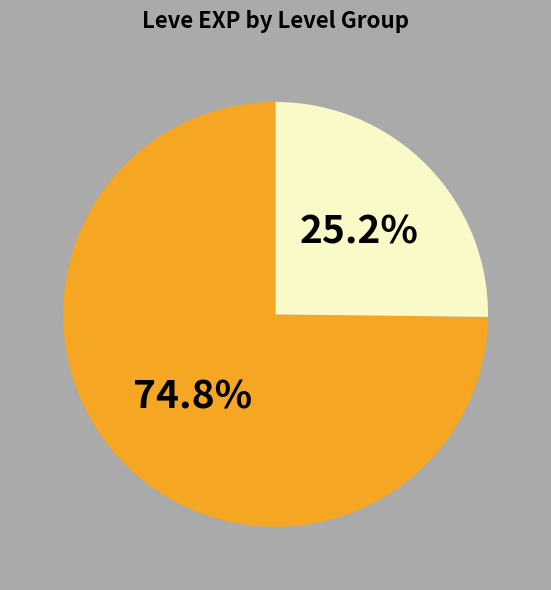

Is there any slice that represents more than half of the pie?

Yes